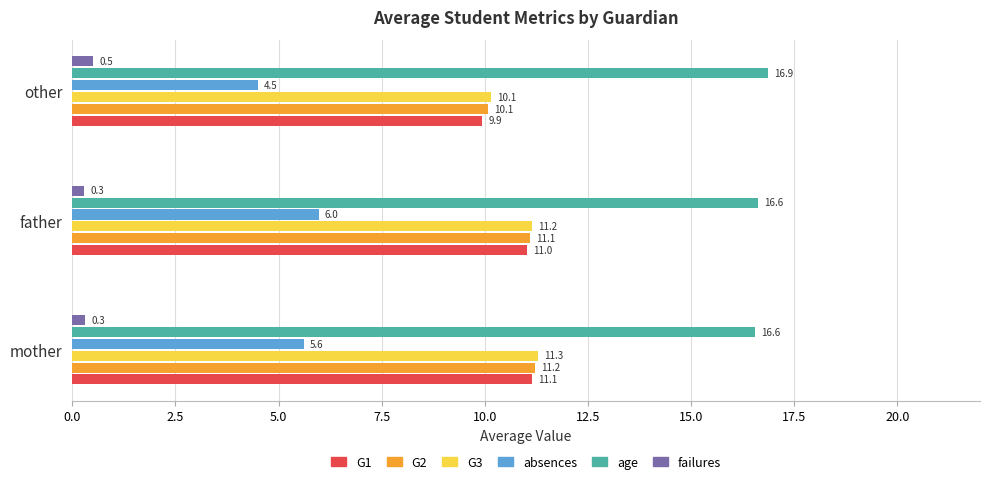

At which category is the sum across all series the highest?

father